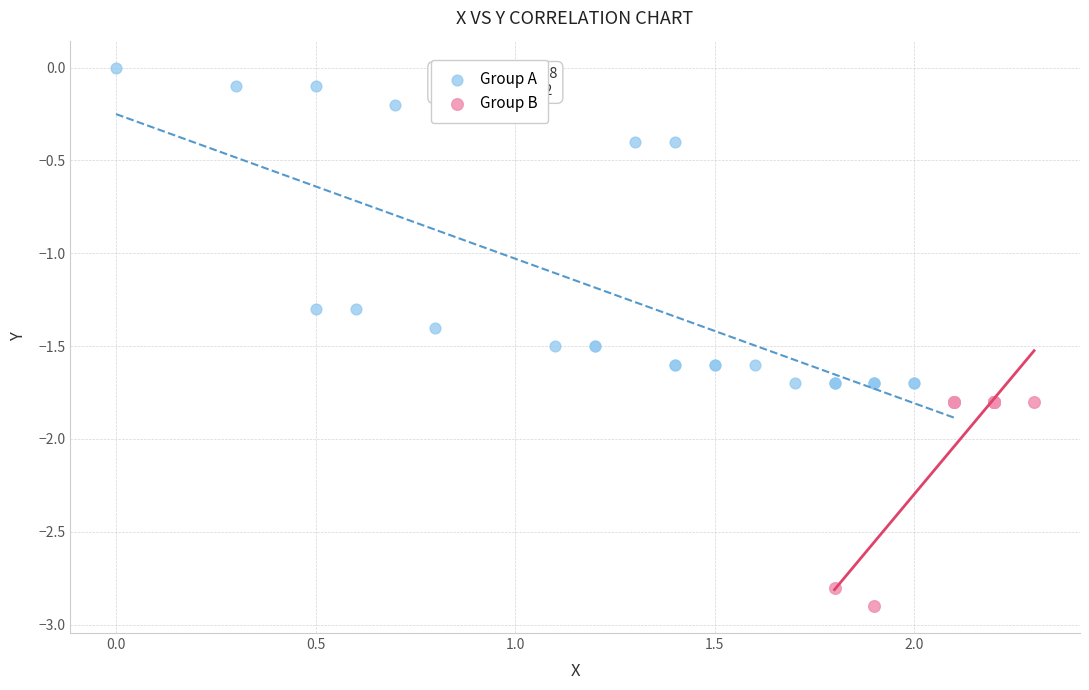

Which series contains the lowest Y value?

Group B